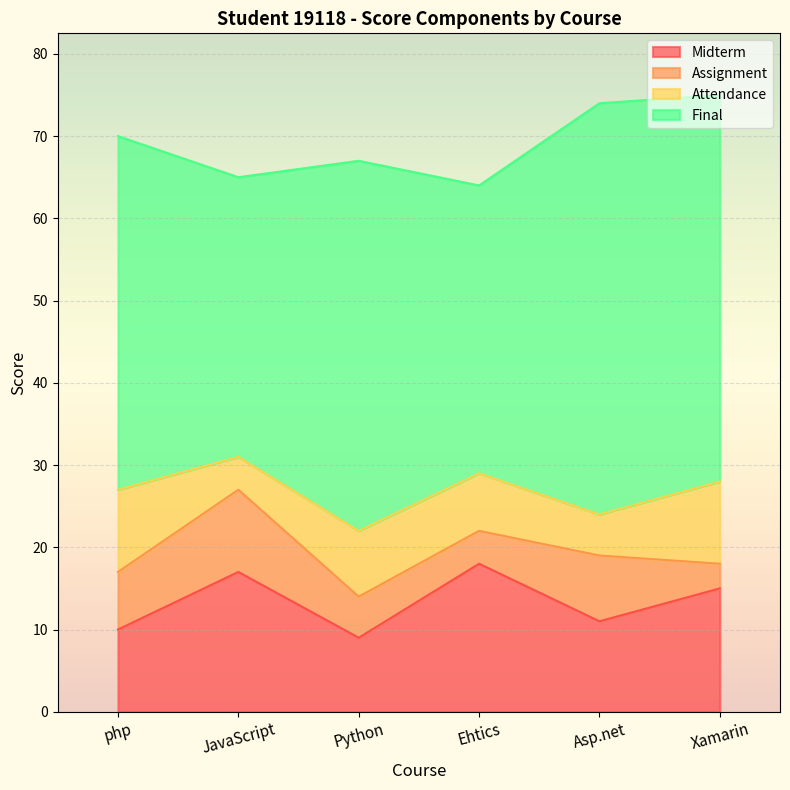

What is the spread (max minus min) of values at Asp.net?

45